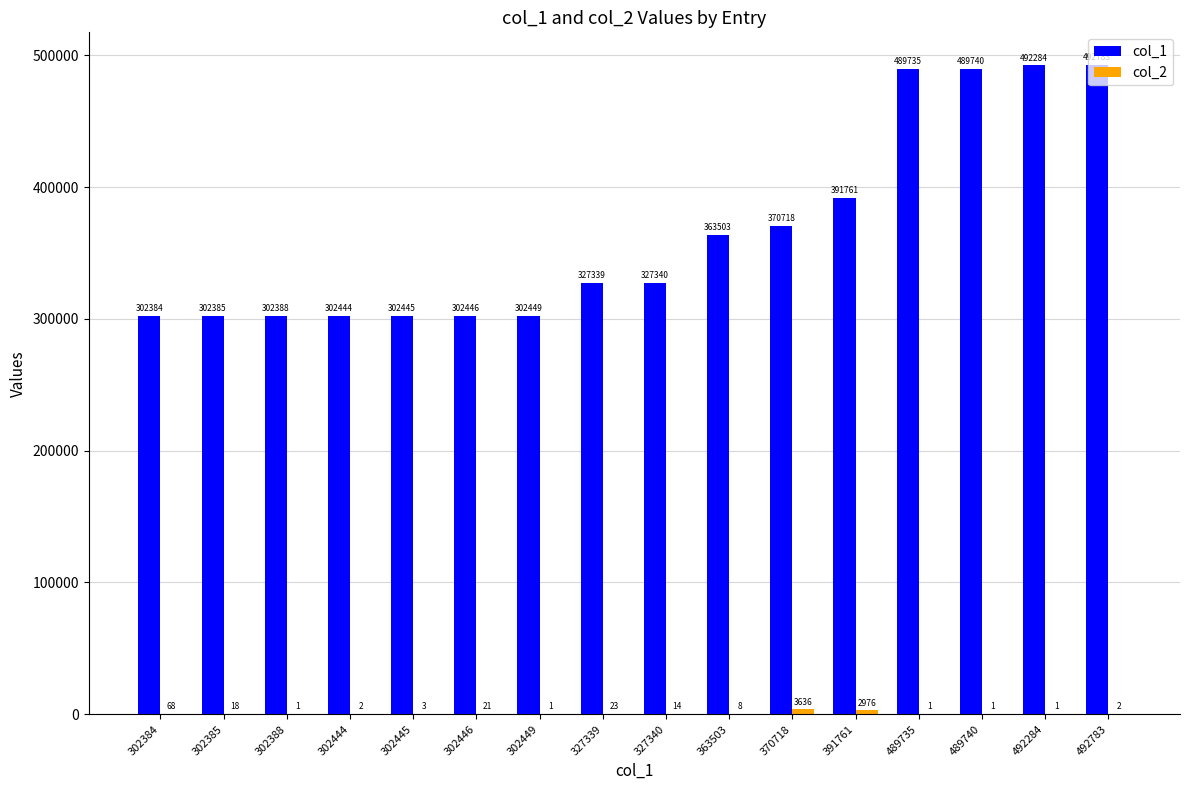

What value does the col_1 series have at 327340, to the nearest 10?

327340